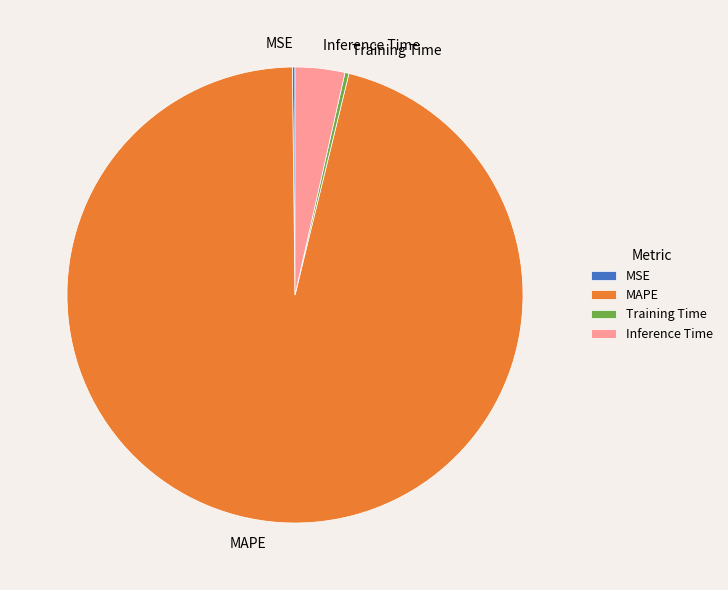

Combined, do Training Time and Inference Time account for over 50%?

No